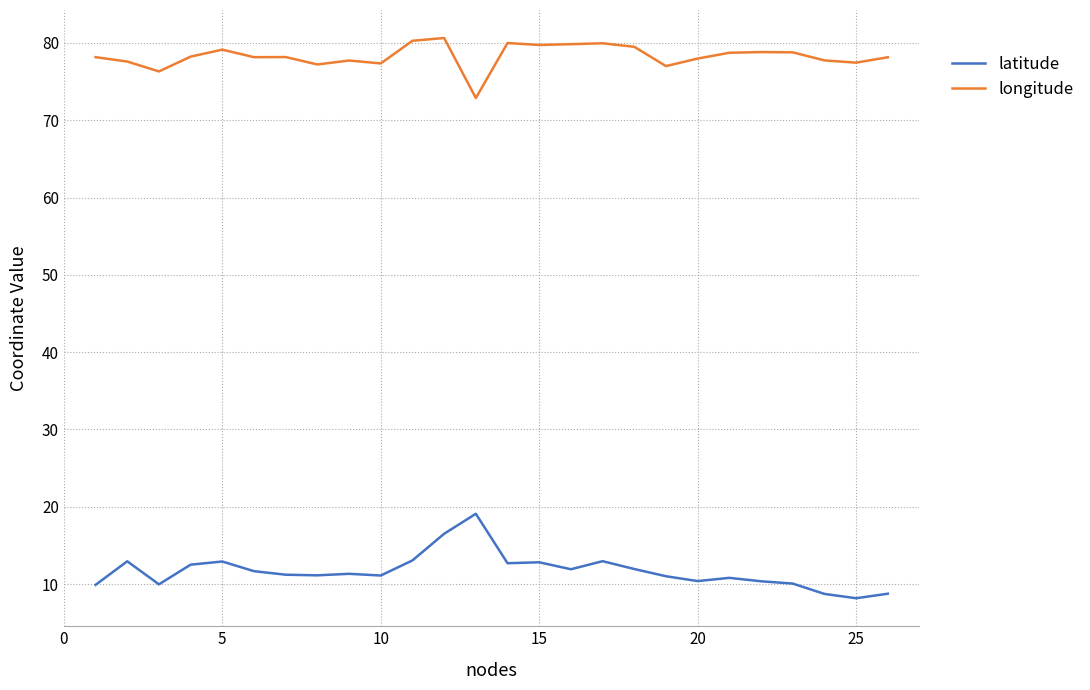

What is the greatest value displayed?

80.6